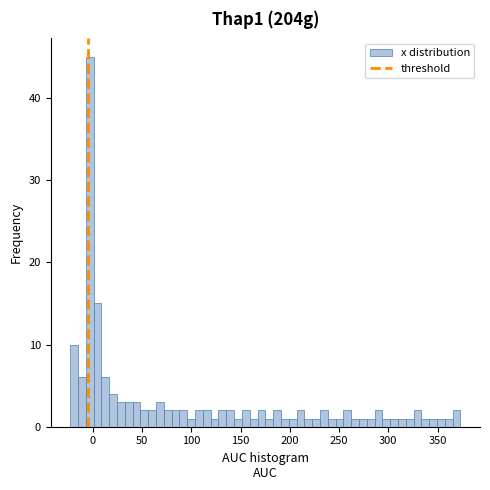

Around what value on the x-axis is the tallest bar? Give the approximate position of its centre, as read against the axis.

-5